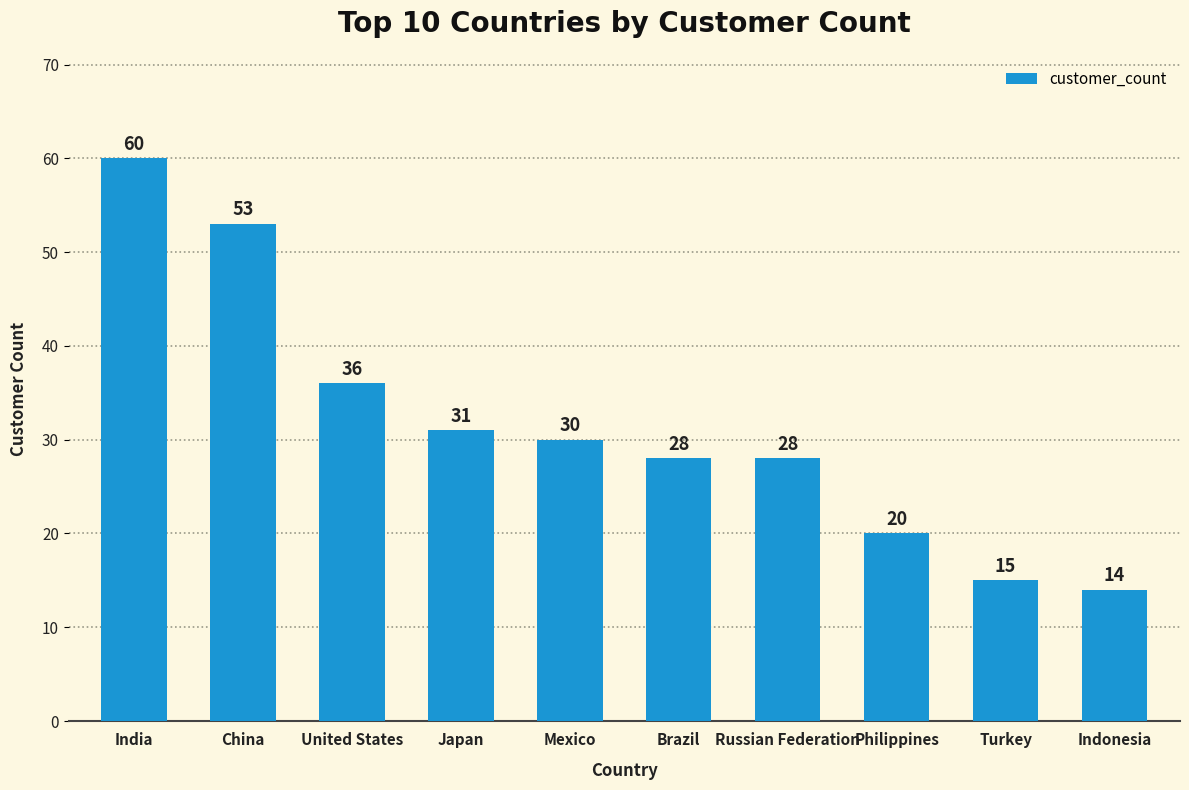

Reading left to right, extract all data points from this chart.

60	53	36	31	30	28	28	20	15	14